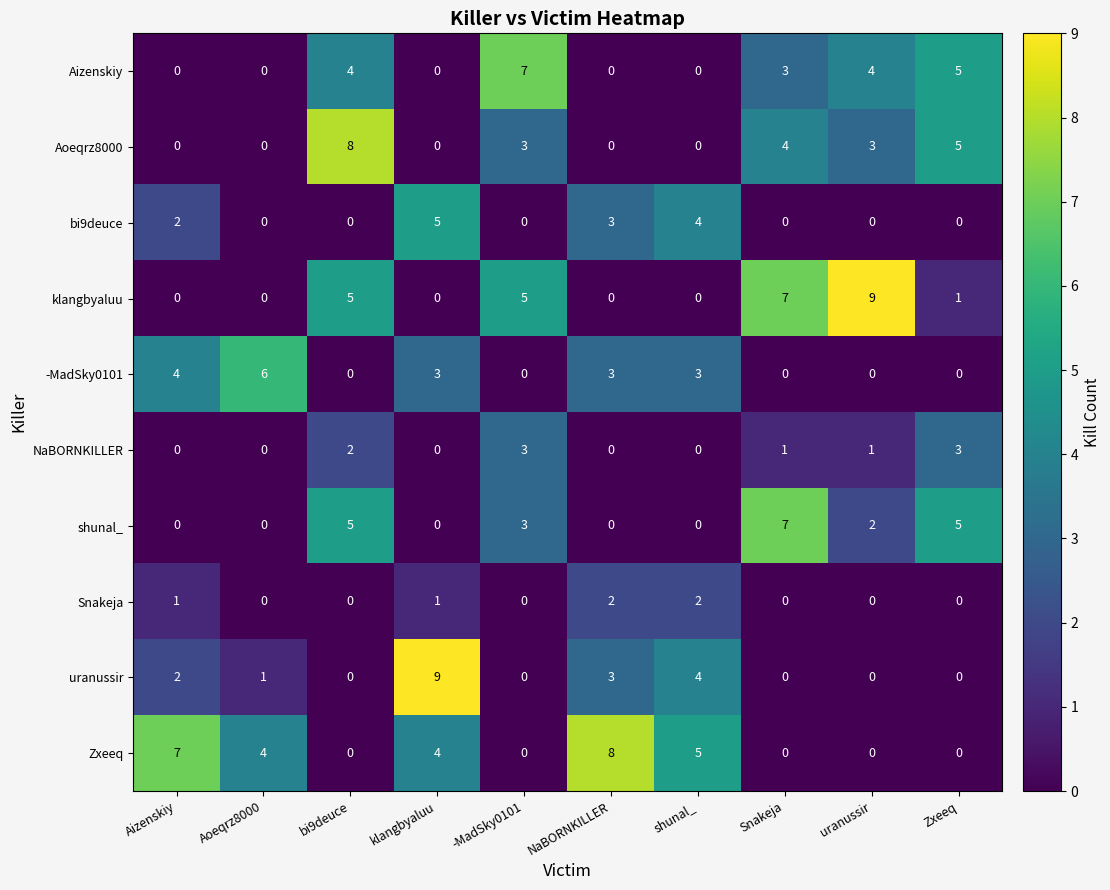

Between -MadSky0101 and NaBORNKILLER, which series saw the biggest shift?

Zxeeq